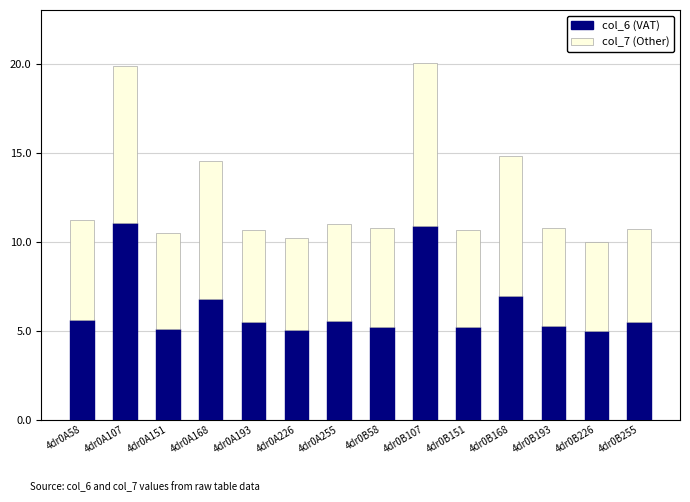

What are all the series names shown in the legend?

col_6 (VAT), col_7 (Other)